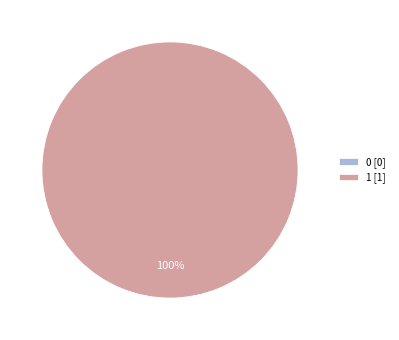

Rank the categories by value from lowest to highest.

0, 1